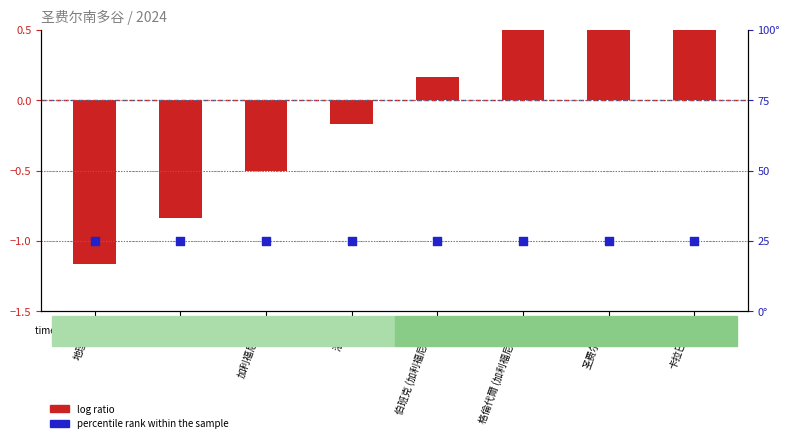

Which series reaches the maximum Y coordinate?

percentile rank within the sample